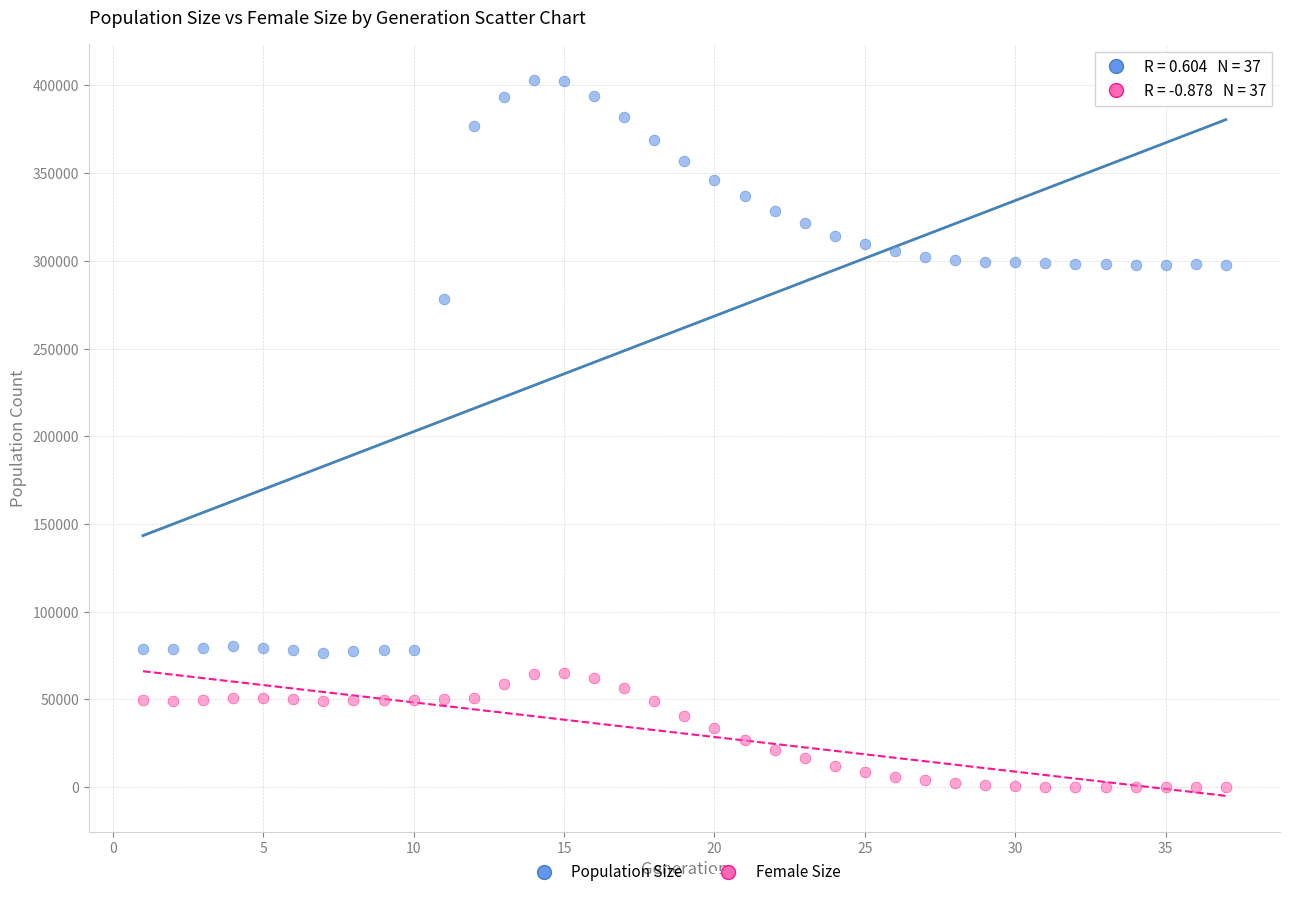

Which series has the largest Y range (max minus min)?

Population Size